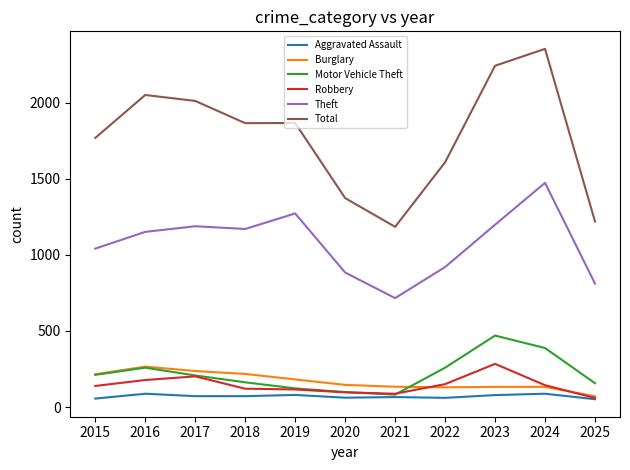

What is the minimum value for Aggravated Assault?

52